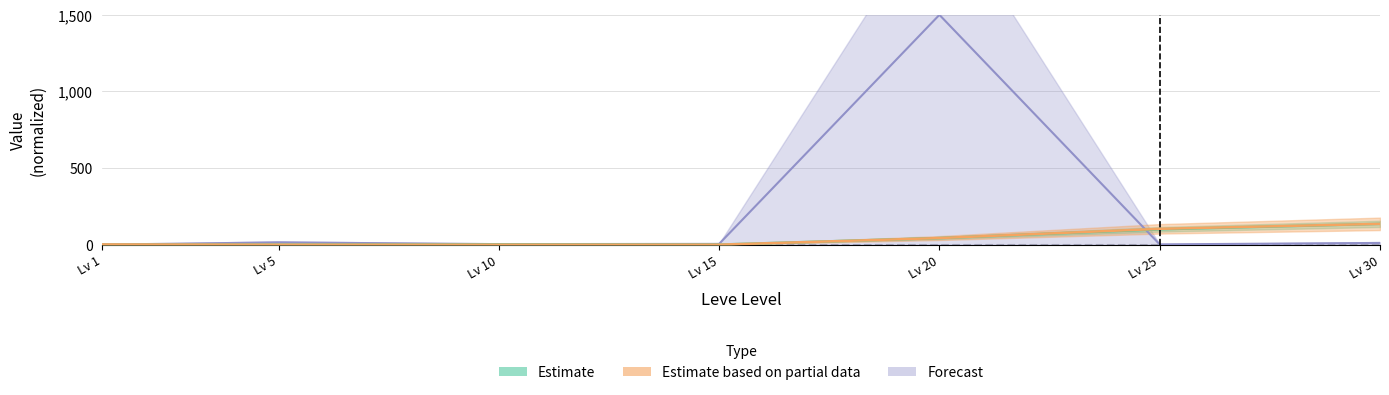

Which has a higher value, Lv 1 or Lv 15?

Lv 1